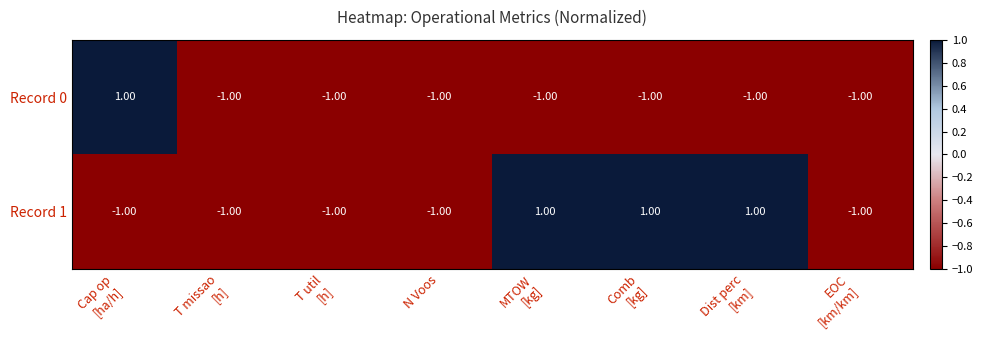

At how many categories does at least one series exceed 0?

4